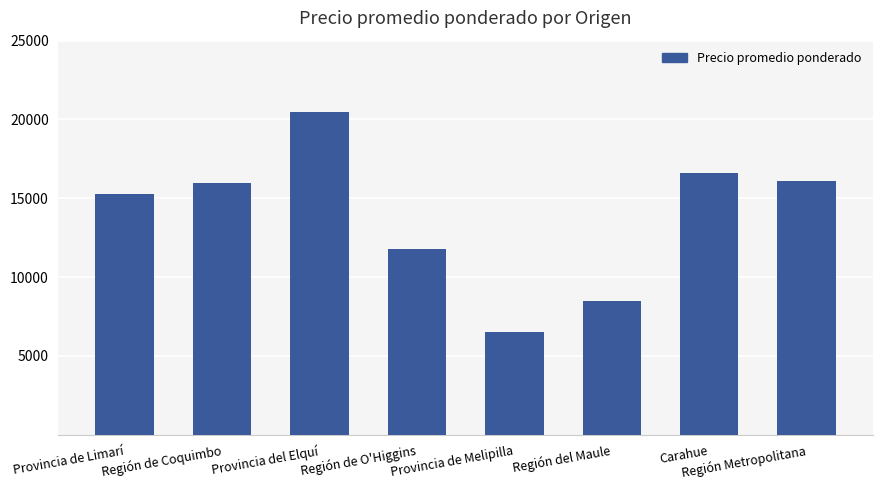

How many bars are there in total?

8